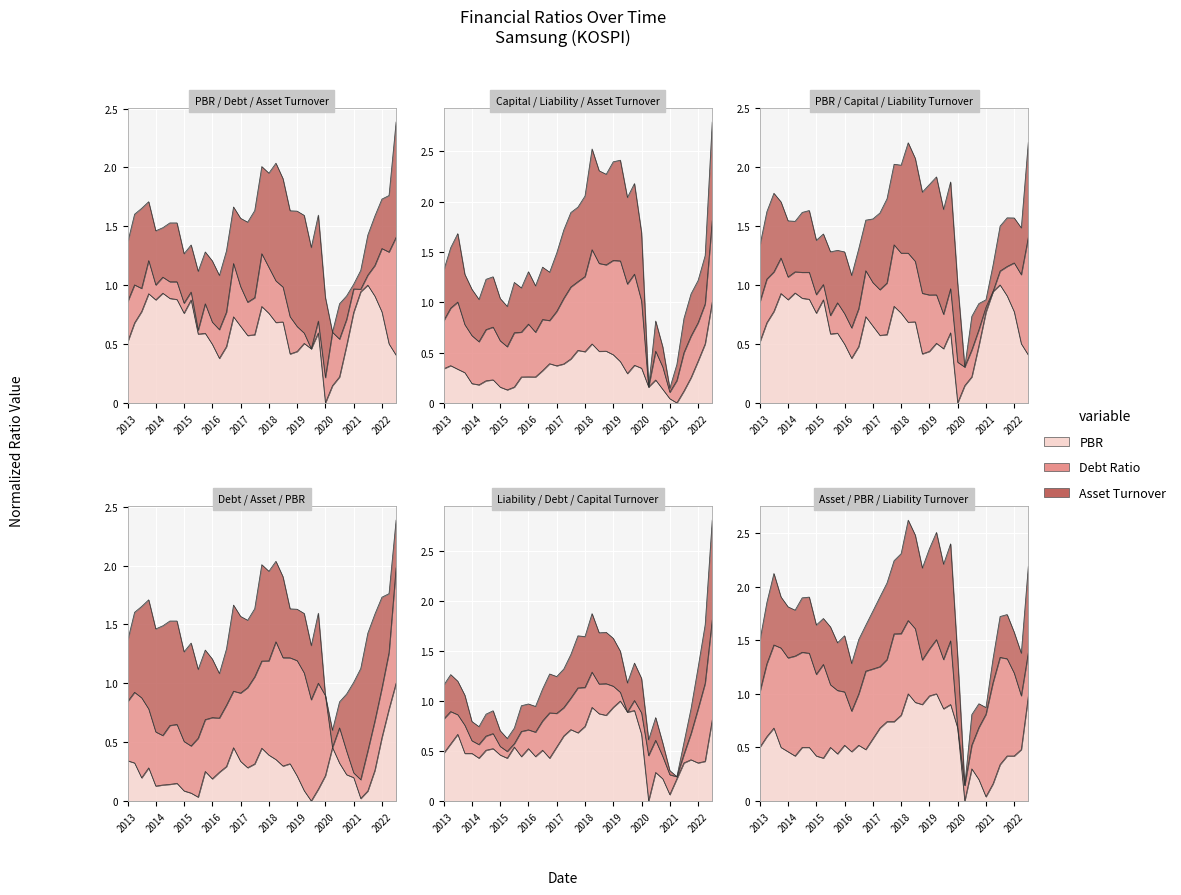

What is the sum of all Asset Turnover Ratio values?

22.0